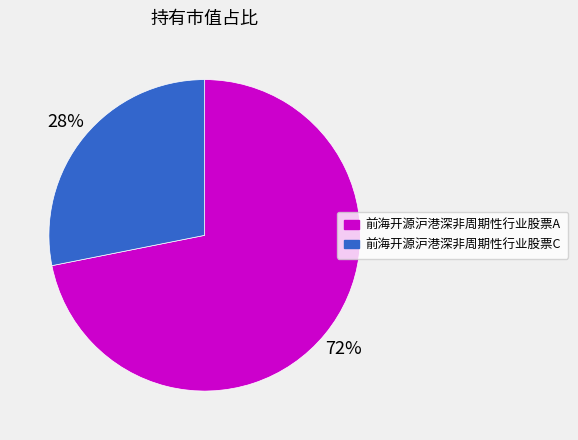

Rank the categories by value from lowest to highest.

前海开源沪港深非周期性行业股票C, 前海开源沪港深非周期性行业股票A